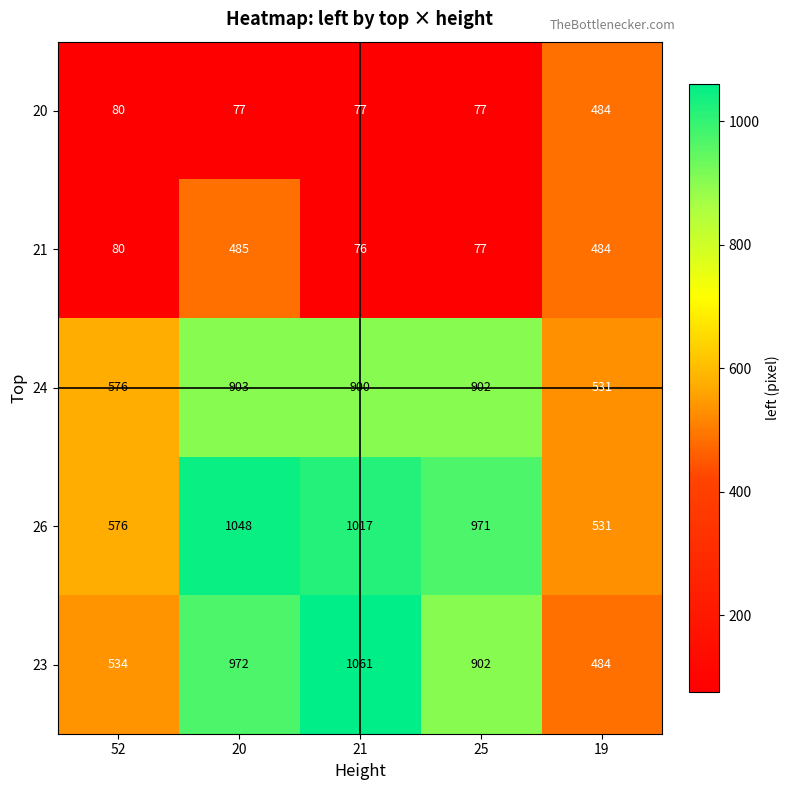

What is the maximum value shown in the chart?

1061